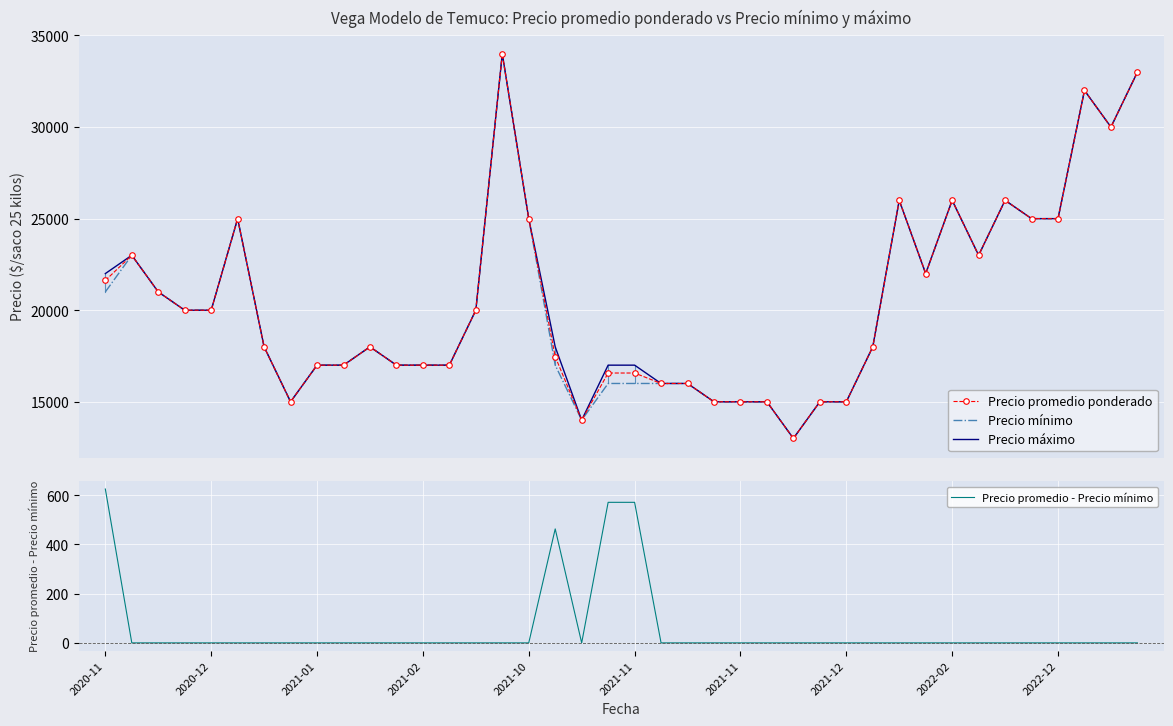

What is the highest value of the Precio mínimo series?

34000